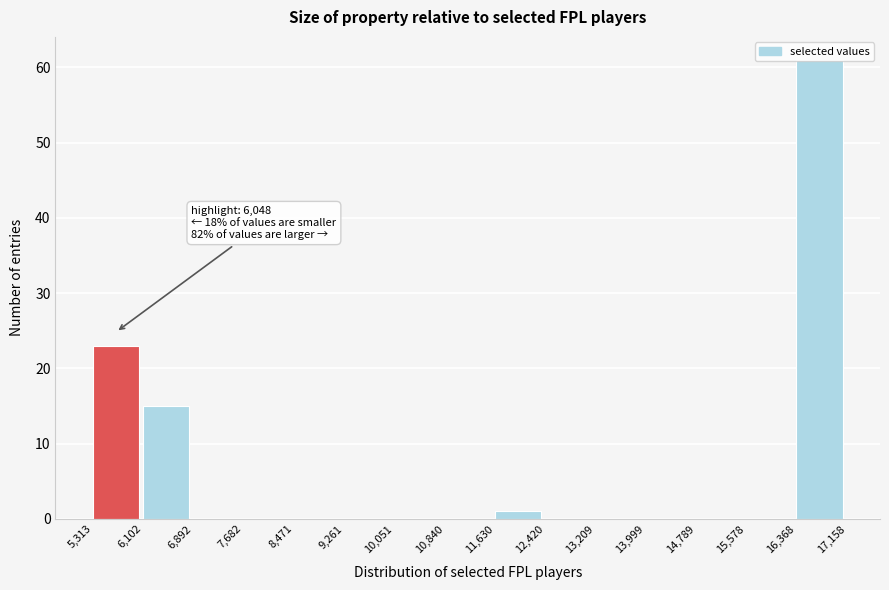

Which range on the x-axis has the tallest bar?

16,368 to 17,158